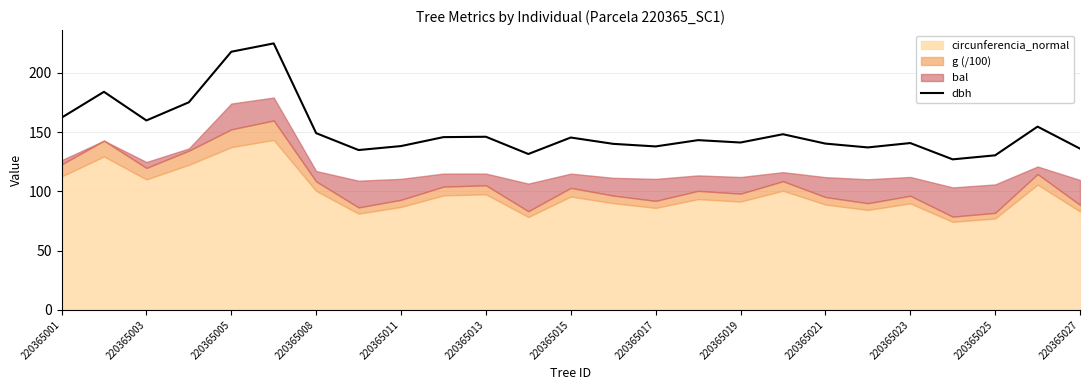

How many values are below 143?

12